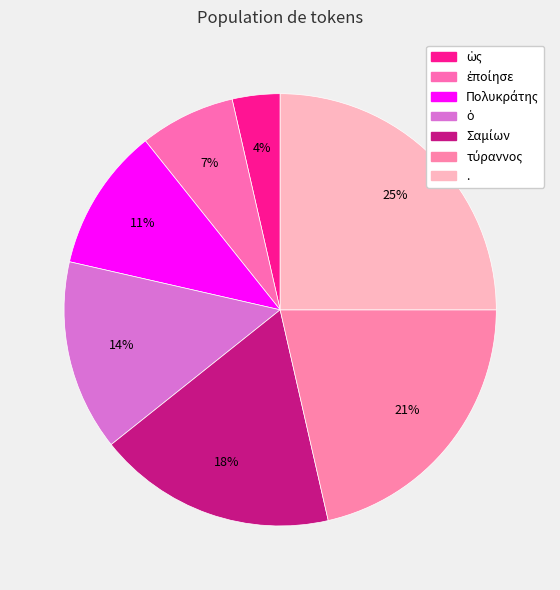

Count the number of slices in the pie.

7